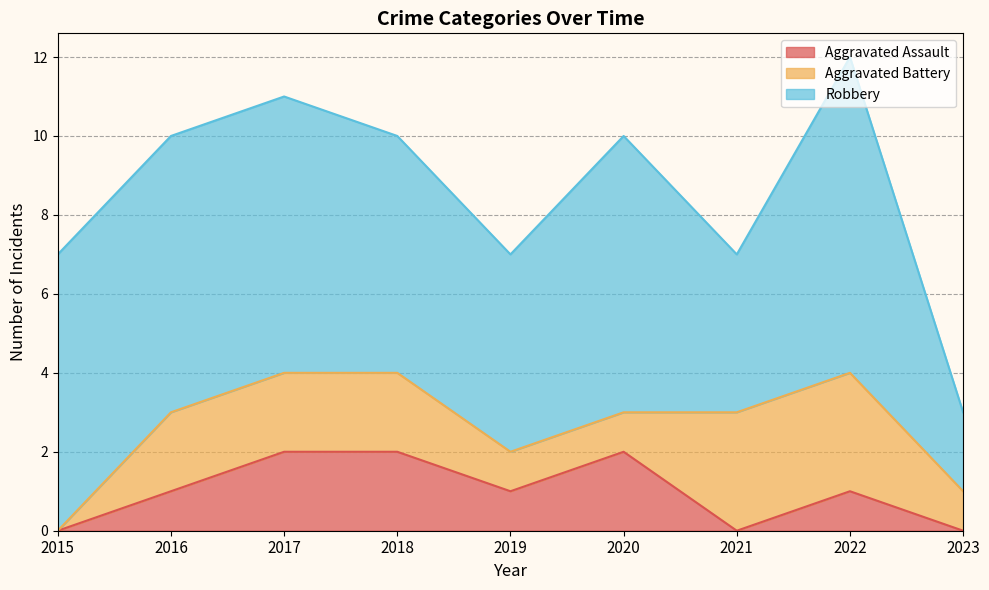

True or false: Aggravated Assault and Robbery cross at least once.

False